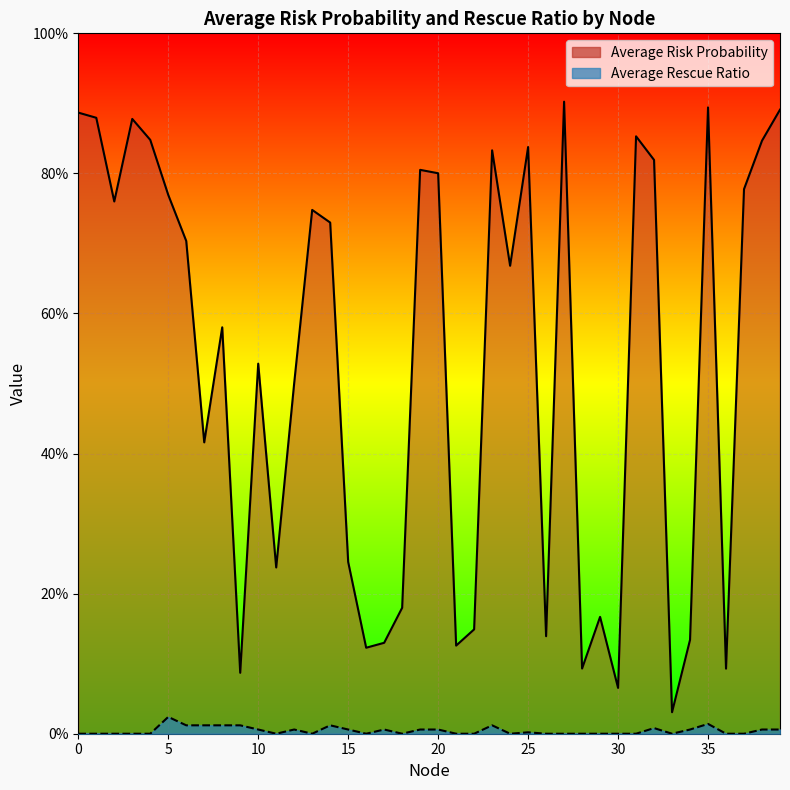

At how many categories does at least one series exceed 0?

40